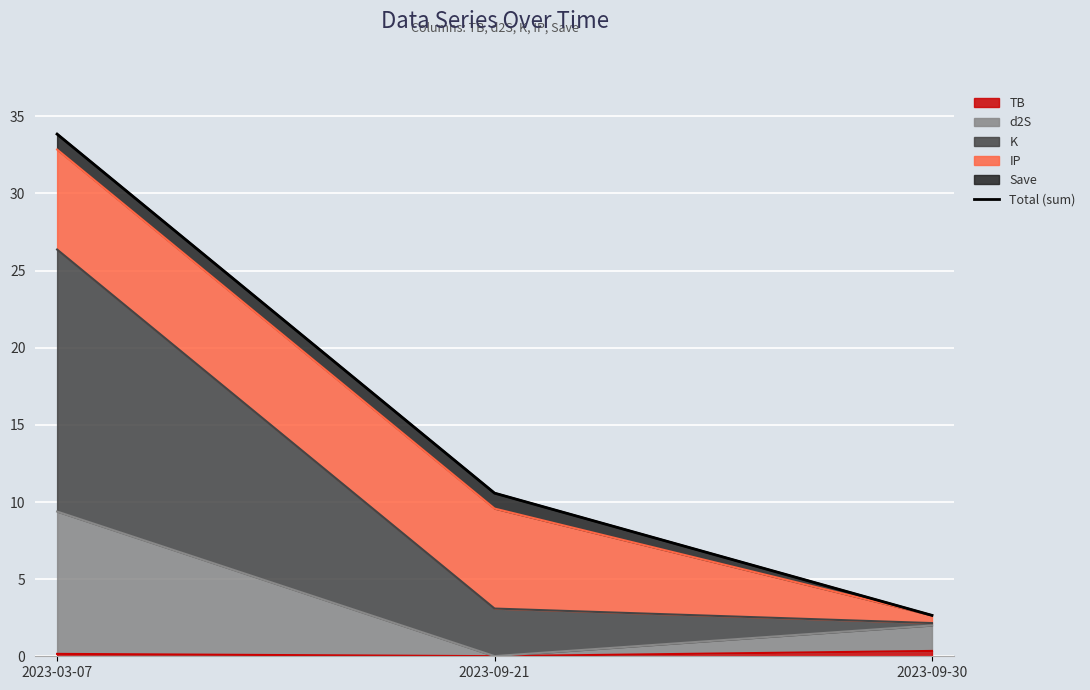

Reading right to left, what are all the values shown in this chart?

2.7	10.6	33.8